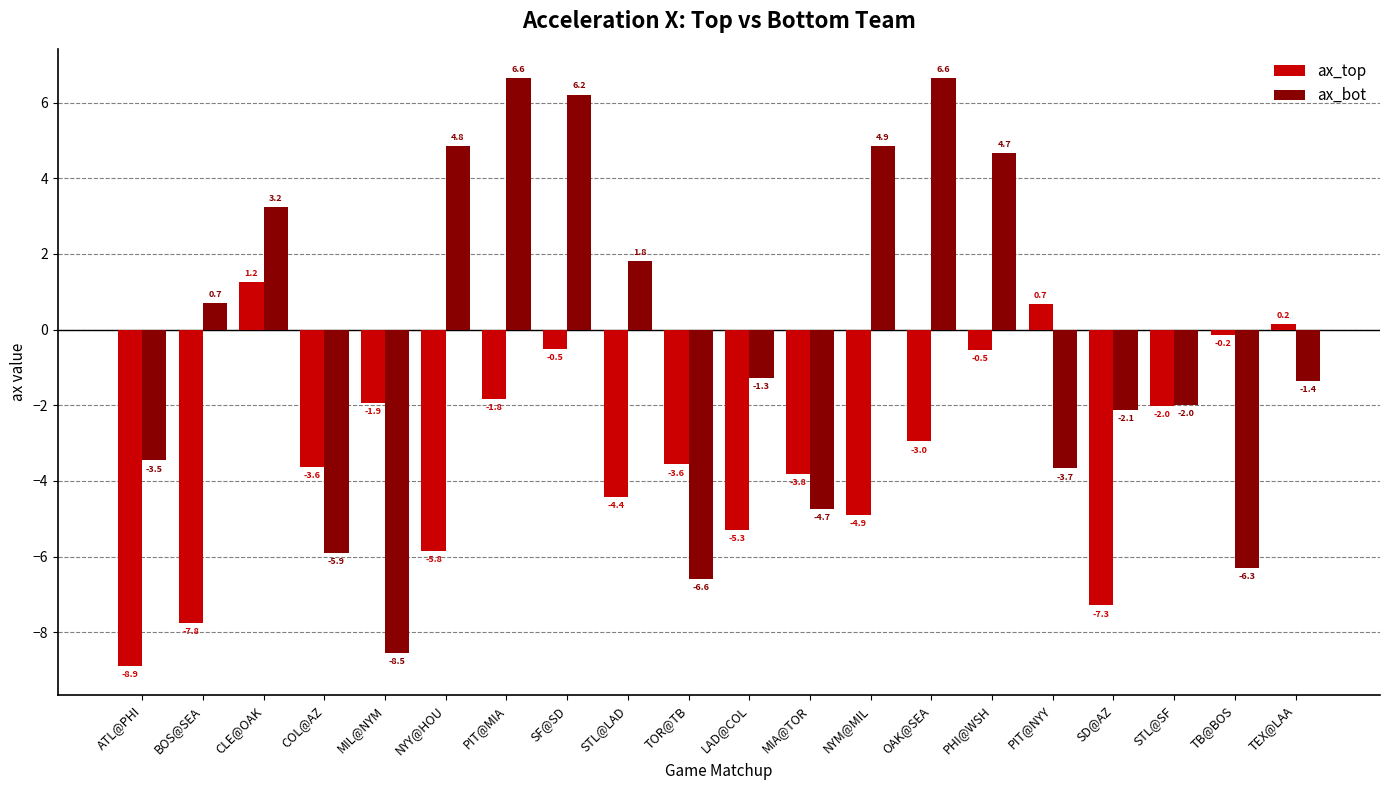

At which category does the chart reach its minimum across all series?

ATL@PHI